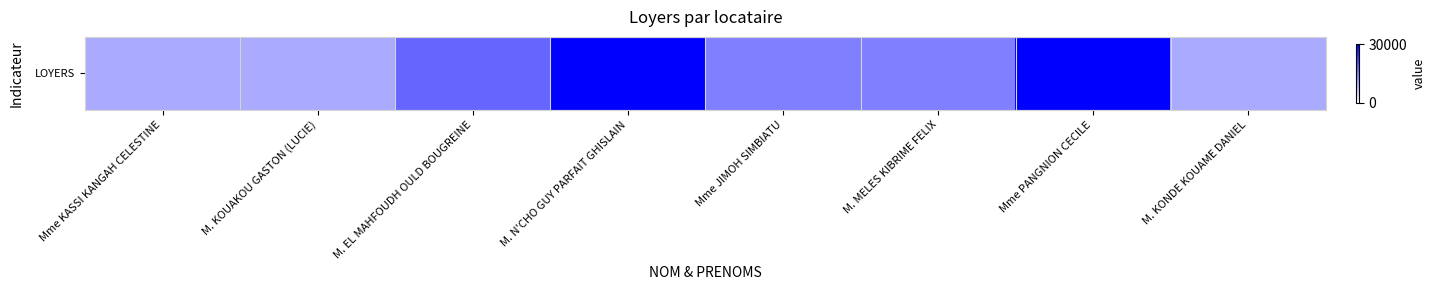

What is the difference between the maximum and minimum values?

0.7